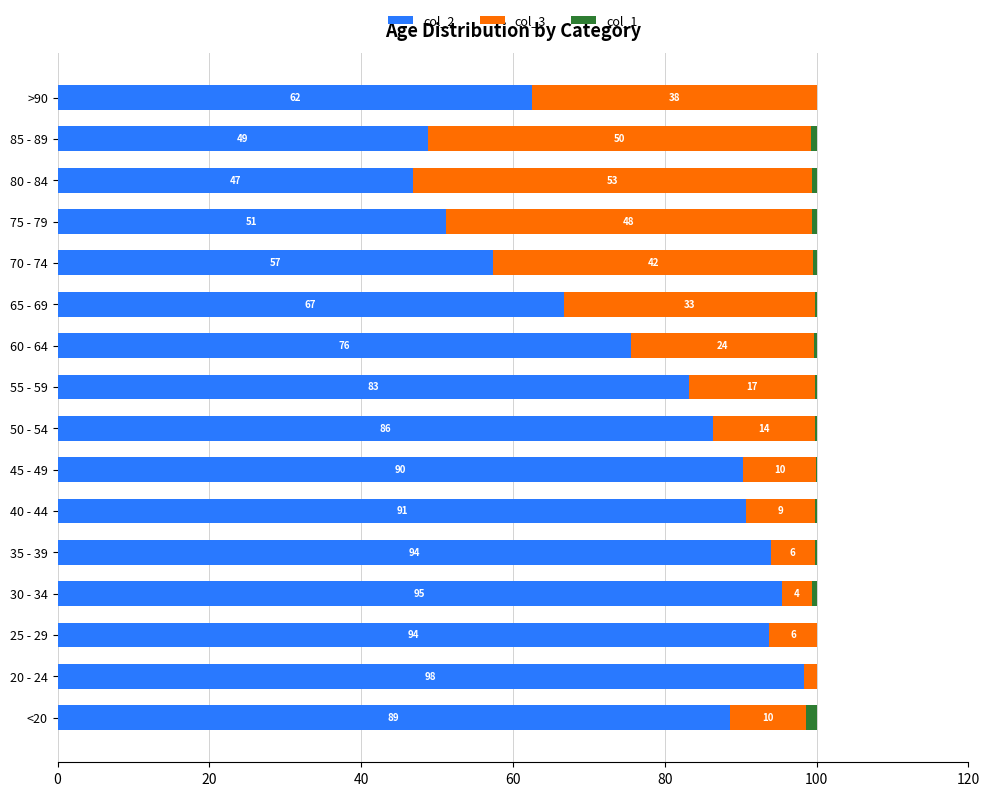

Where is col_2 nearest to the value 72?

60 - 64